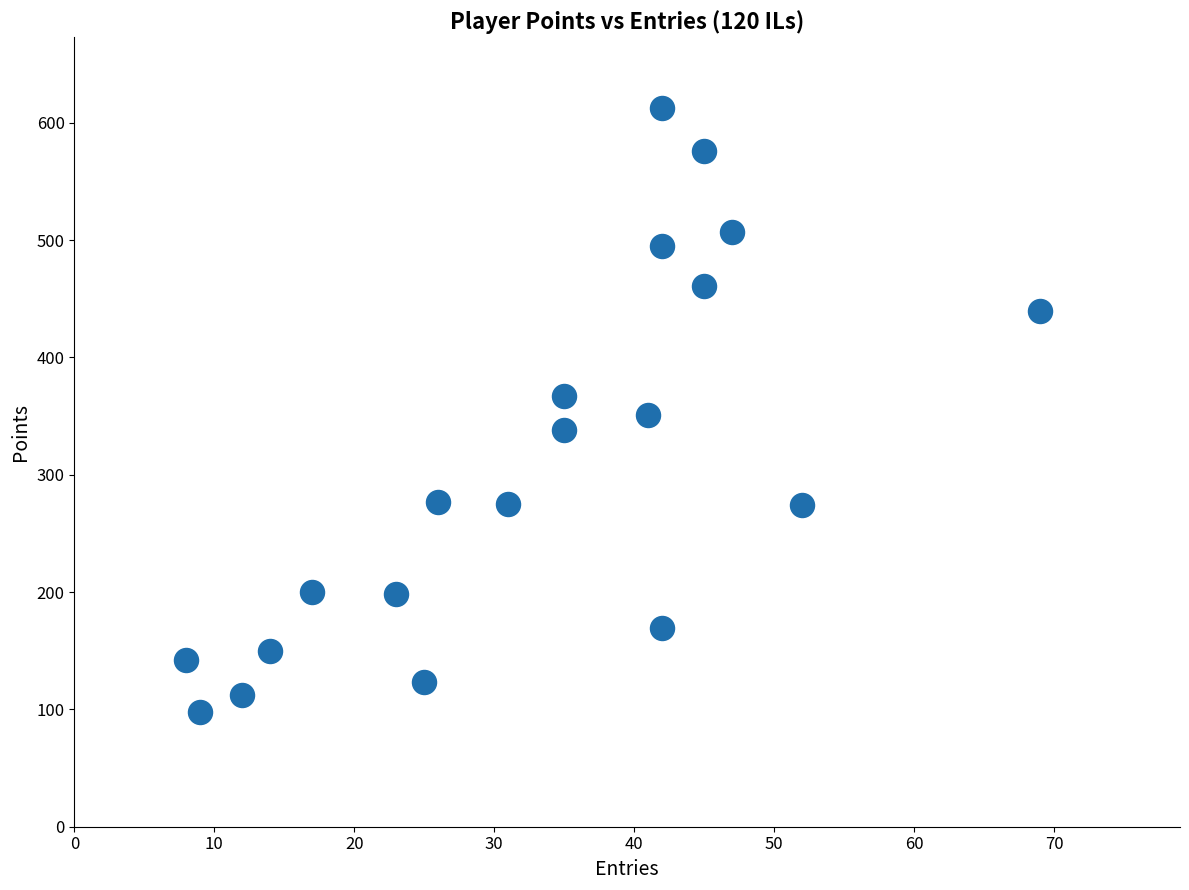

What is the range of Y values (max minus min)?

515